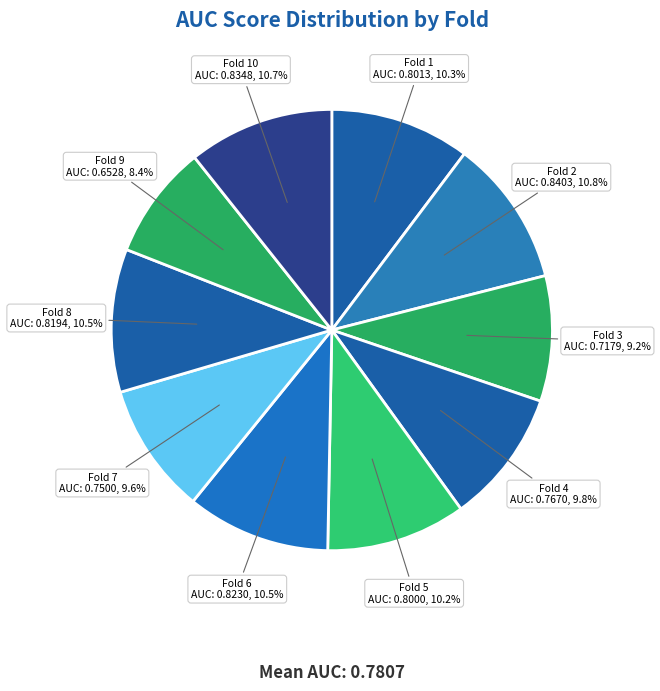

Rank the categories by value from highest to lowest.

Fold 2, Fold 10, Fold 6, Fold 8, Fold 1, Fold 5, Fold 4, Fold 7, Fold 3, Fold 9